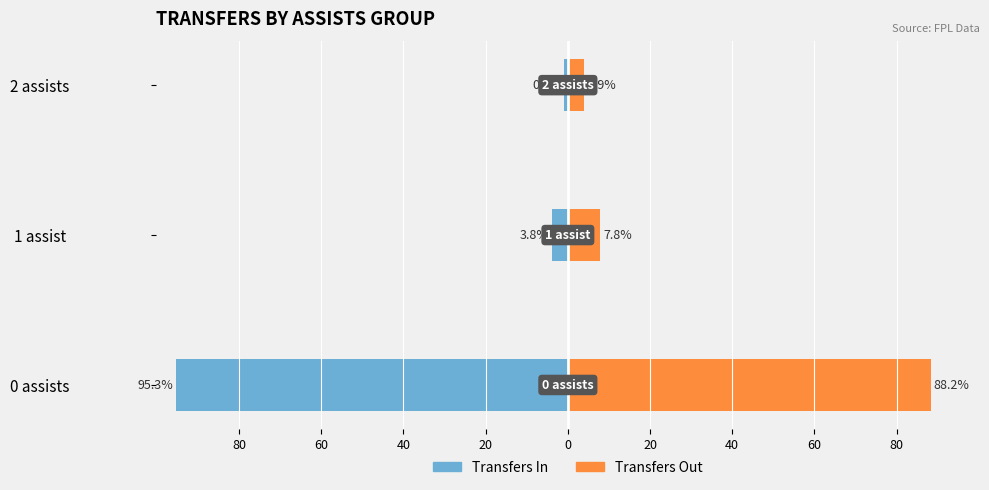

The value of Transfers Out at 2 assists is 1.2. True or false?

False